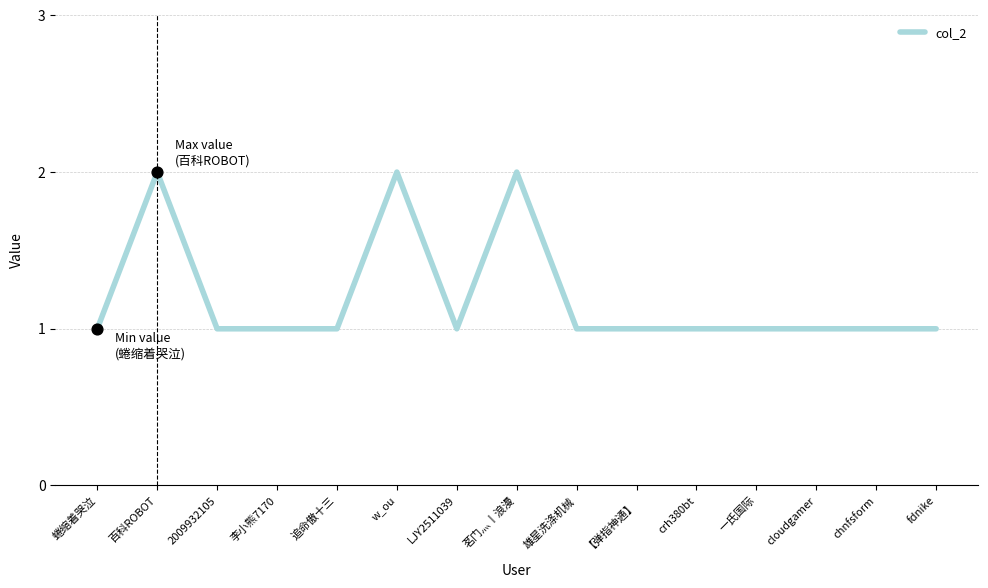

What is the ratio of the value at LJY2511039 to the value at cloudgamer?

1.0